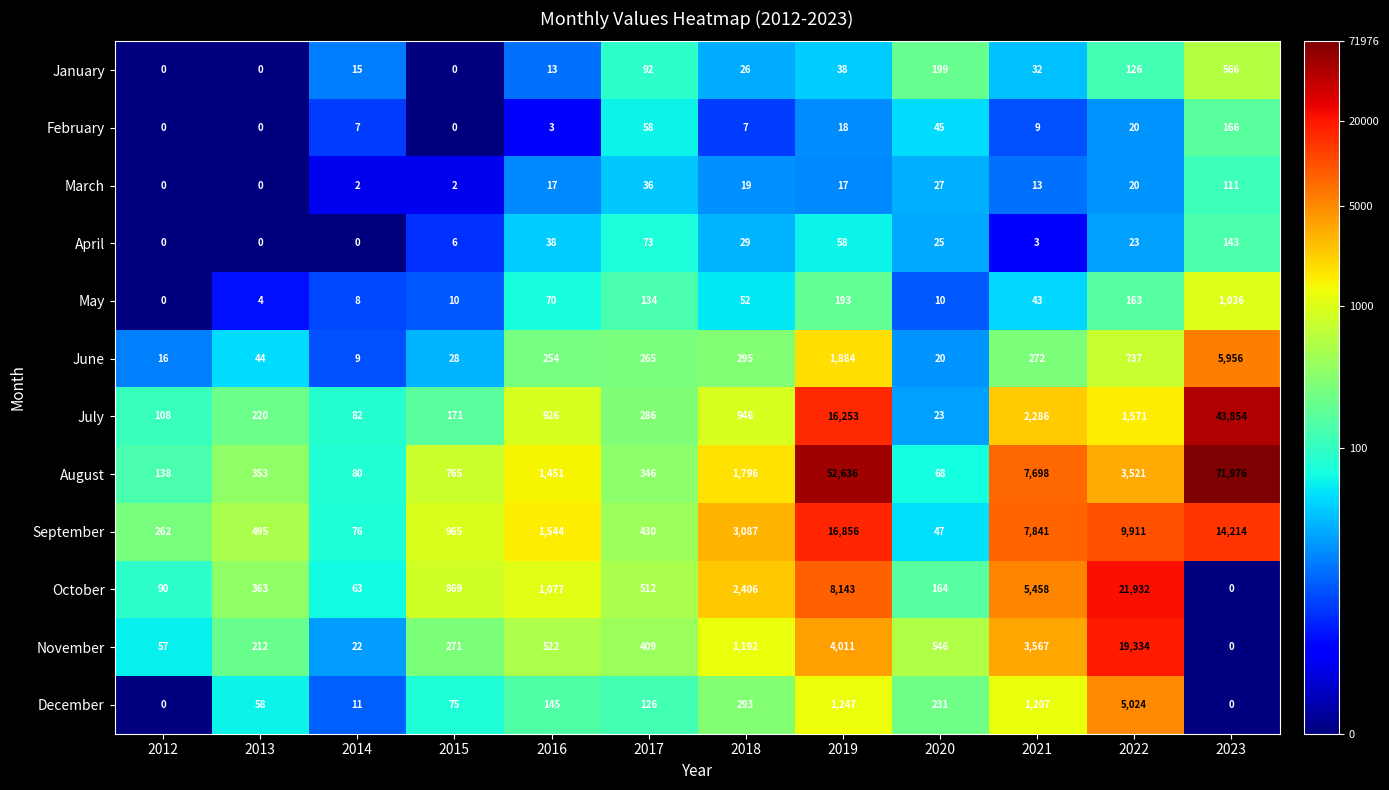

List the labels in order of August value, largest first.

2023, 2019, 2021, 2022, 2018, 2016, 2015, 2013, 2017, 2012, 2014, 2020